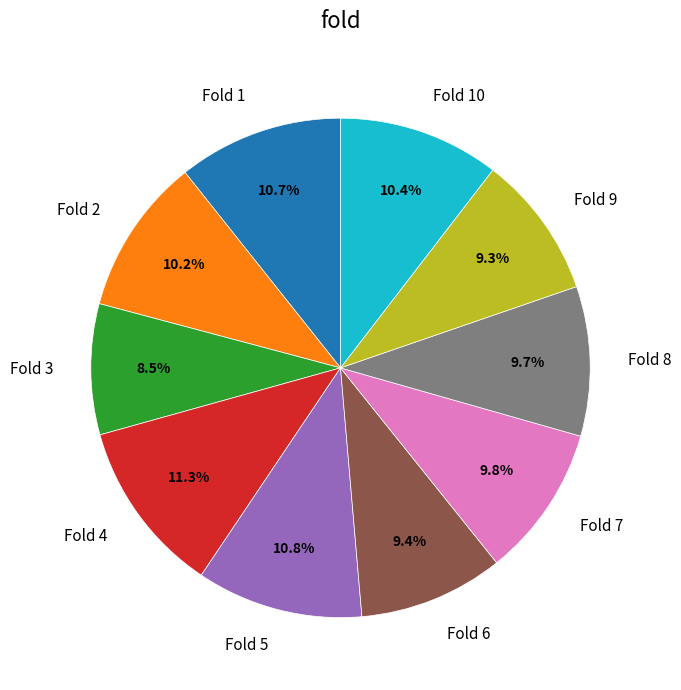

Between Fold 7 and Fold 10, which is larger?

Fold 10